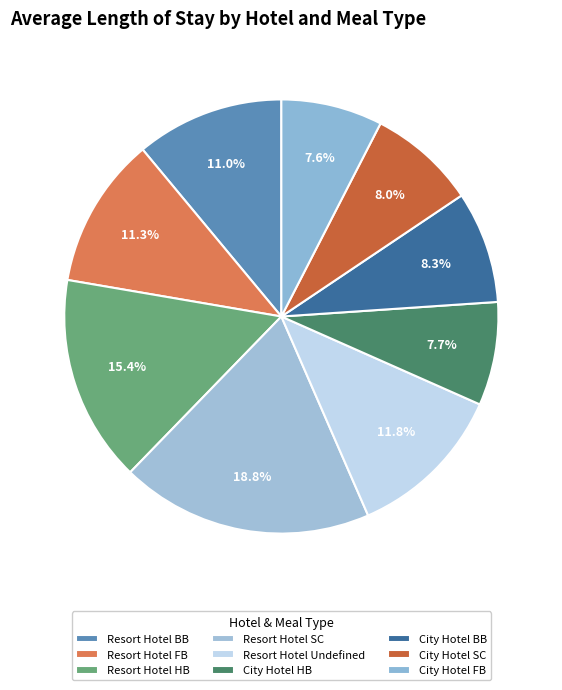

Does Resort Hotel FB represent more than half of the total?

No